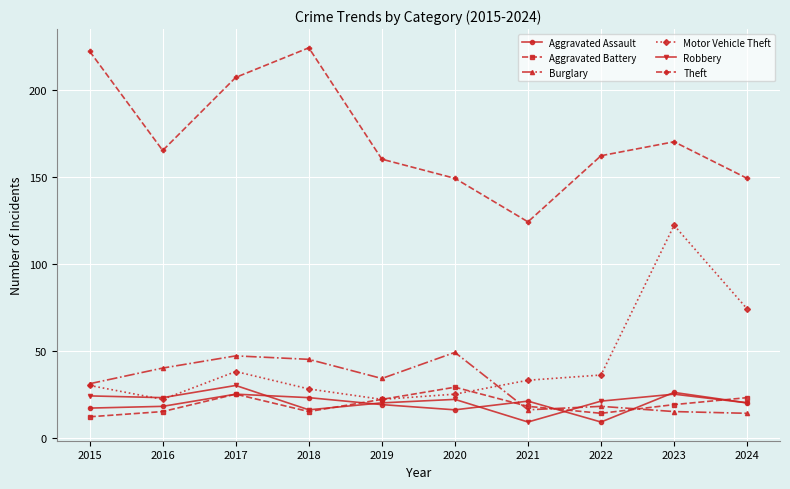

Reading left to right, list all the values displayed in this chart.

Aggravated Assault: 17	18	25	23	19	16	21	9	26	20
Aggravated Battery: 12	15	25	15	22	29	18	14	19	23
Burglary: 31	40	47	45	34	49	16	18	15	14
Motor Vehicle Theft: 30	22	38	28	22	25	33	36	122	74
Robbery: 24	23	30	16	20	22	9	21	25	20
Theft: 222	165	207	224	160	149	124	162	170	149